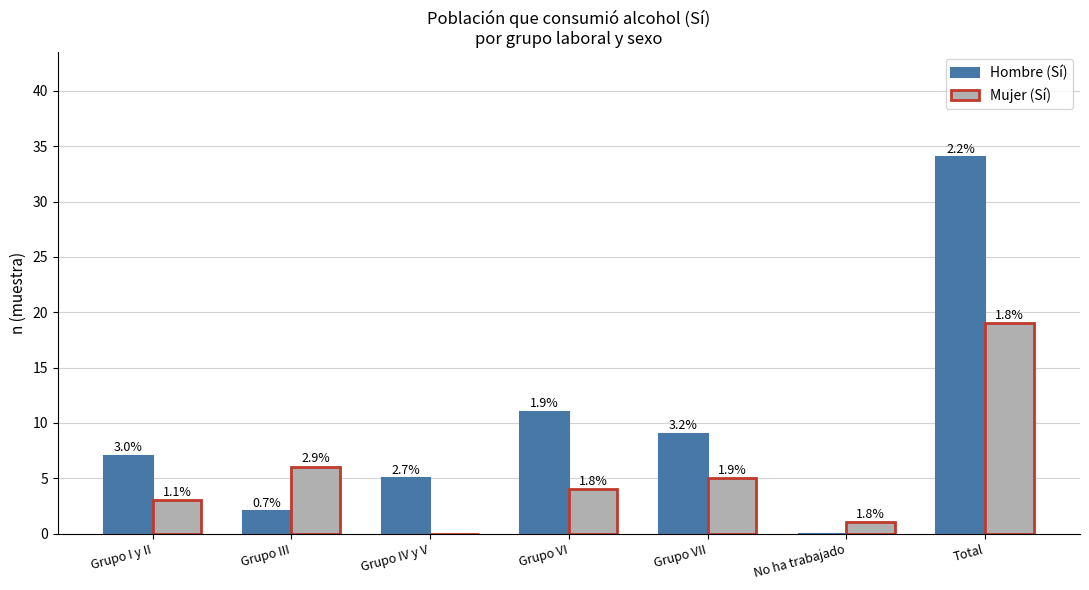

Which series has the widest spread of values?

Hombre (Sí)